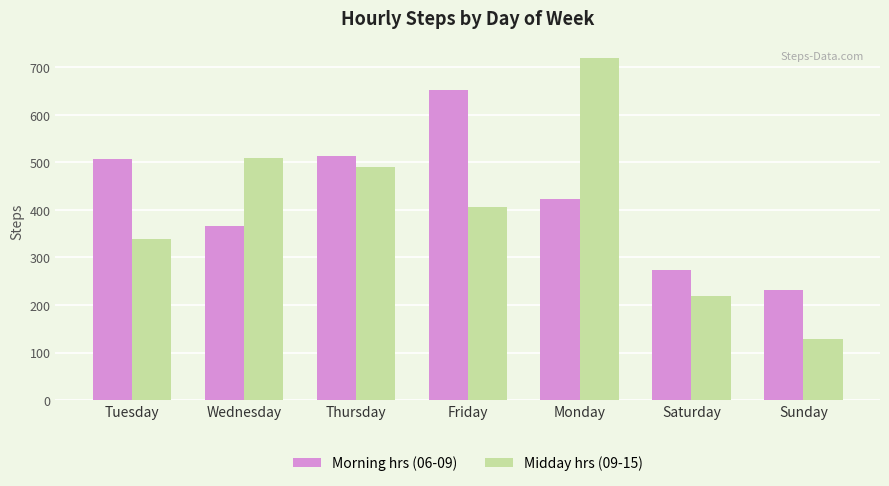

What is the difference between the maximum and minimum values in the Midday hrs (09-15) series?

592.3